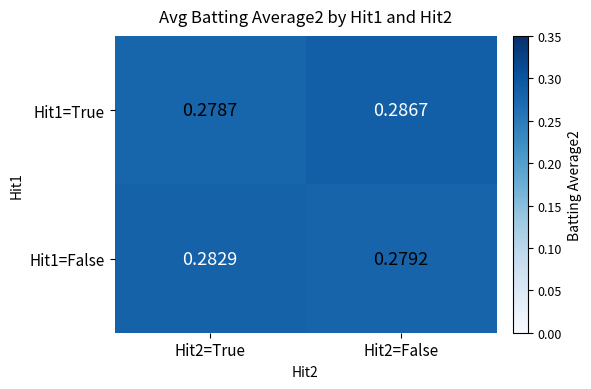

At which category does the chart reach its peak across all series?

Hit2=False